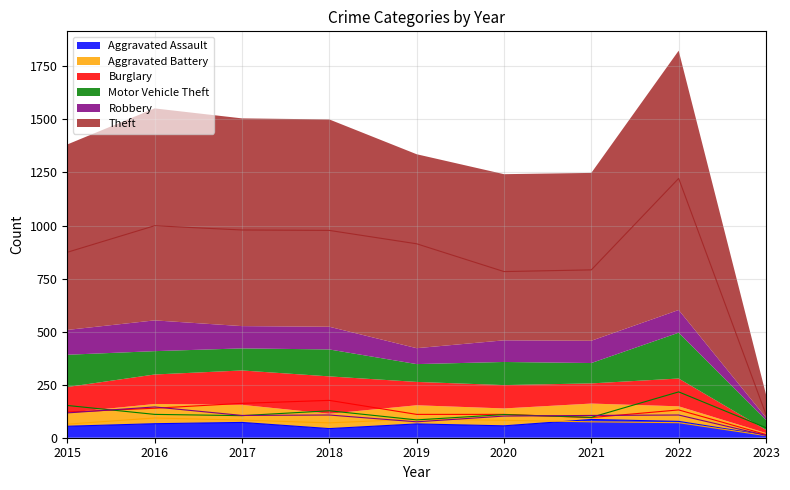

How many lines are shown in the chart?

6